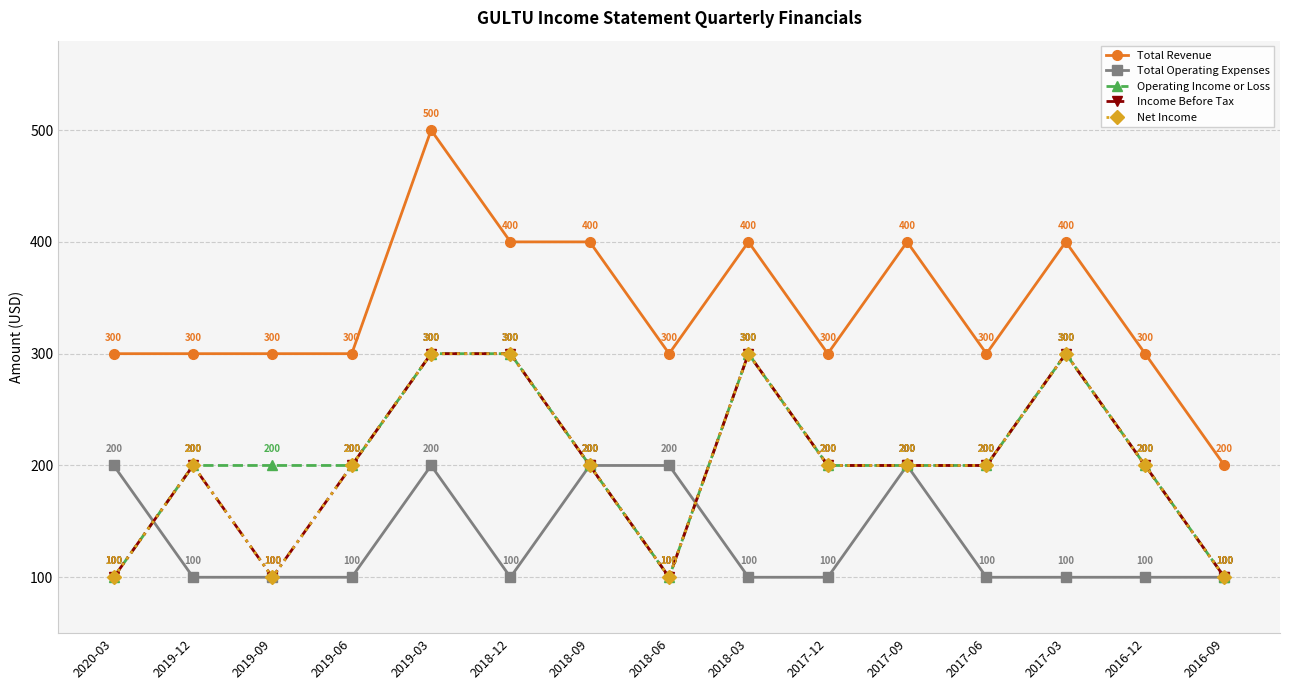

How many lines are shown in the chart?

5